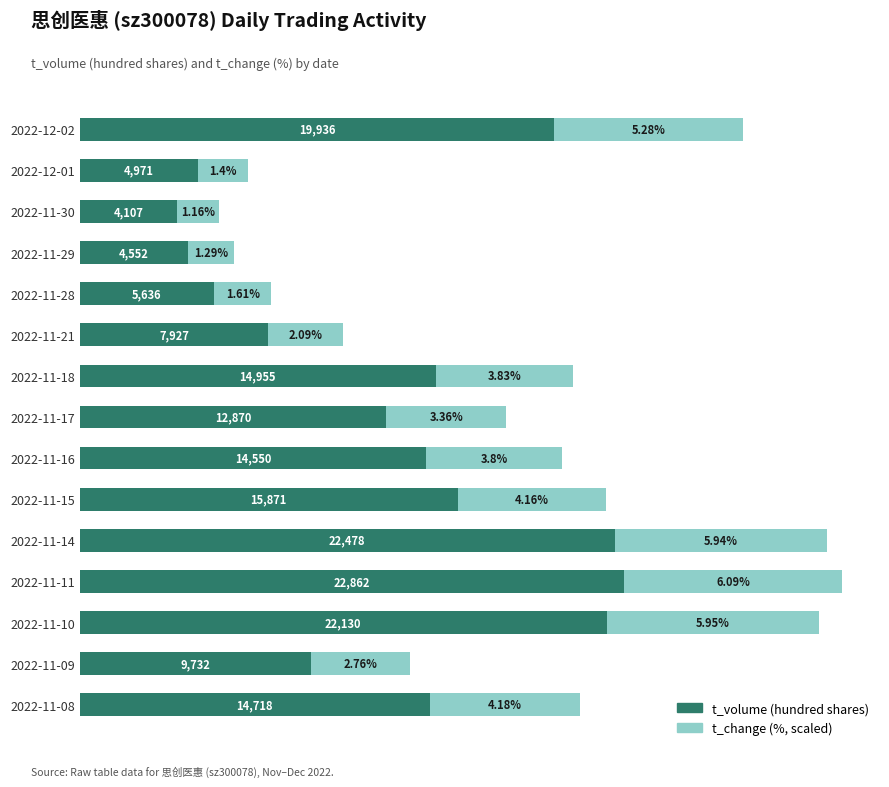

At which category is the sum across all series the highest?

2022-11-11